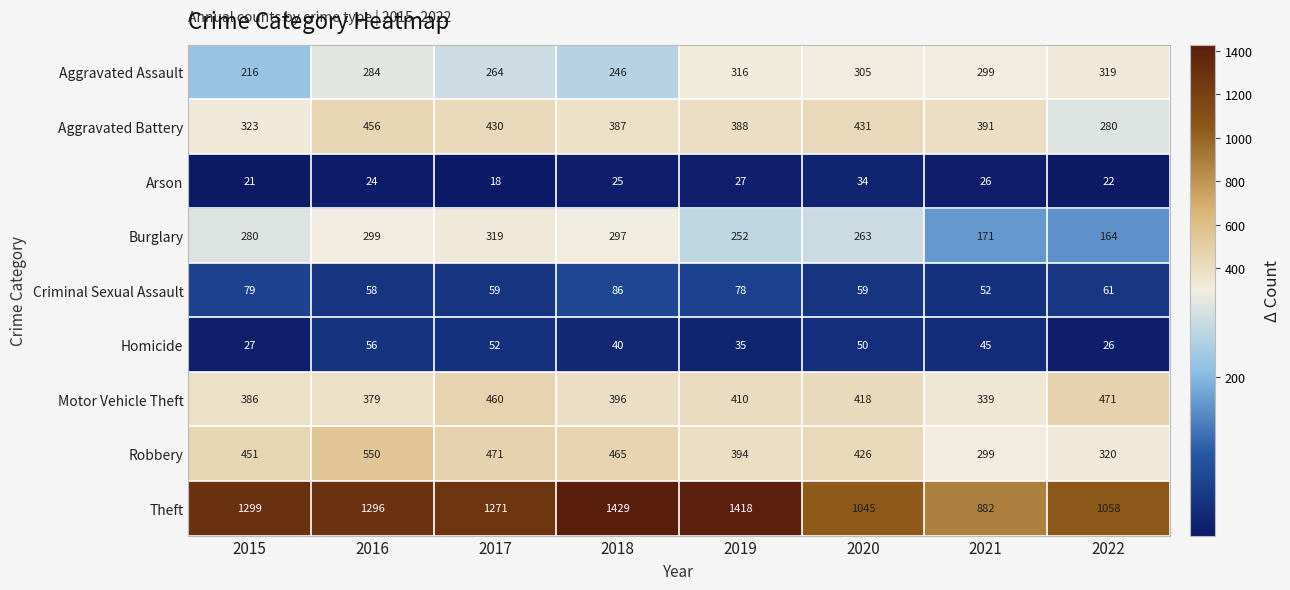

What is the difference between the Aggravated Battery values at 2017 and 2016?

26